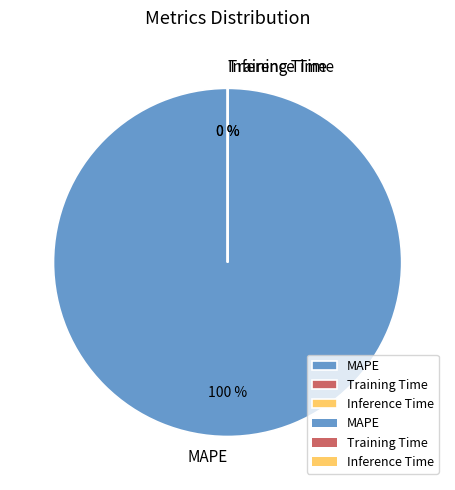

The Training Time slice represents 0% of the pie. True or false?

True